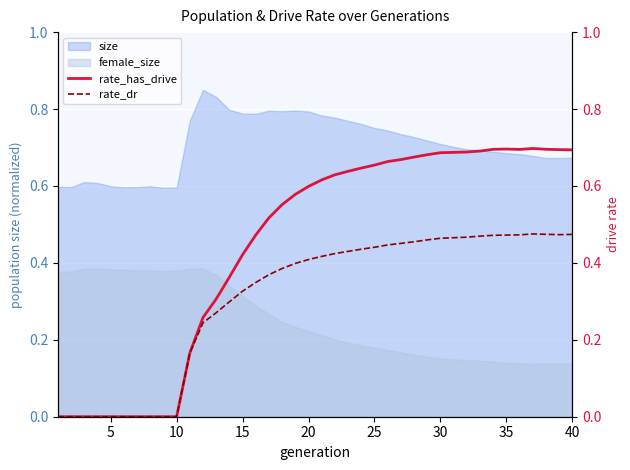

True or false: rate_dr and rate_has_drive cross at least once.

False